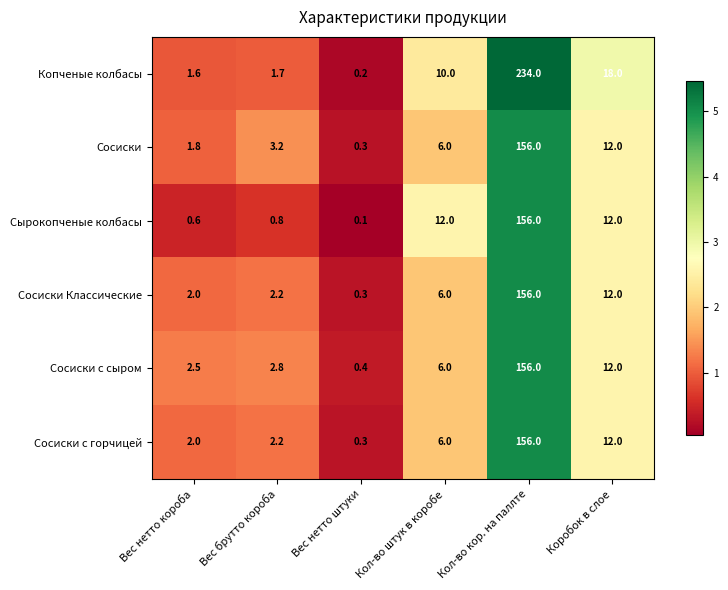

The value of Сырокопченые колбасы at Кол-во штук в коробе is 12.0. True or false?

True